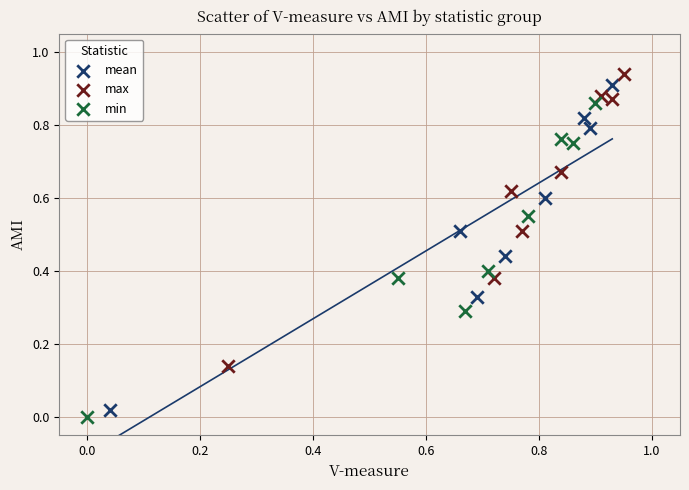

Which series has the widest spread of Y values?

mean